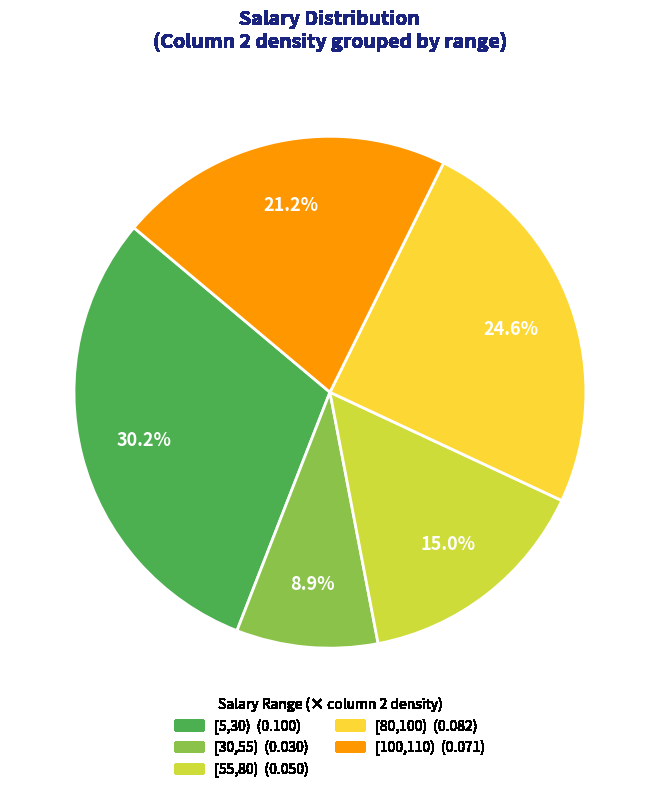

Is there a majority slice in this chart?

No